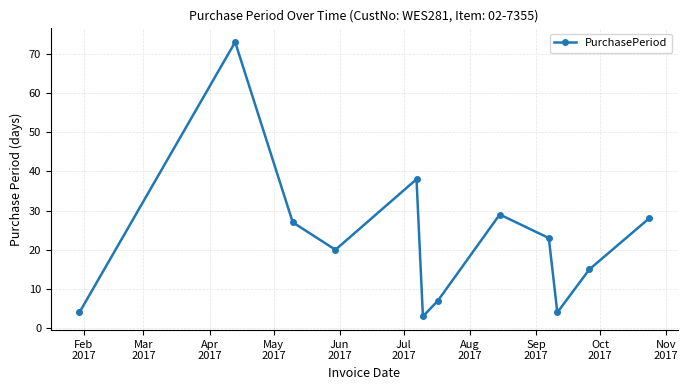

What is the minimum value shown in the chart?

3